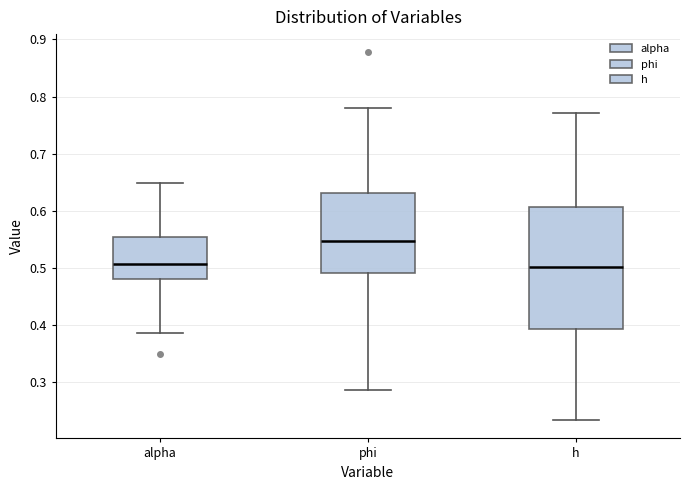

Comparing the boxes themselves (not the whiskers), which one is the tallest?

h